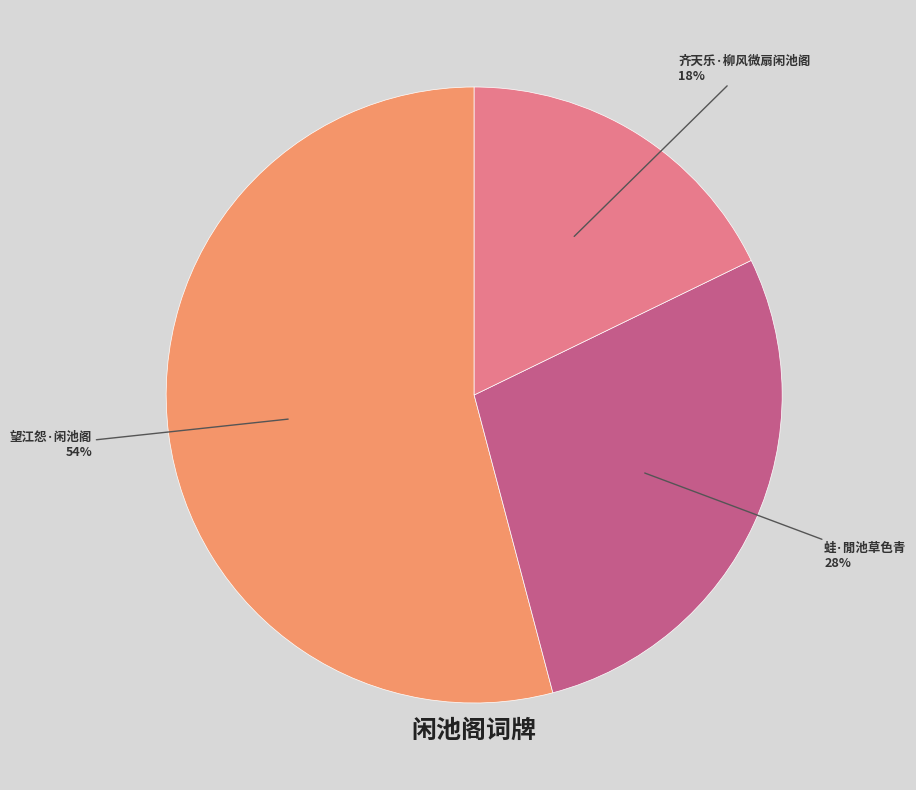

True or false: 齐天乐·柳风微扇闲池阁 accounts for 23% of the total.

False